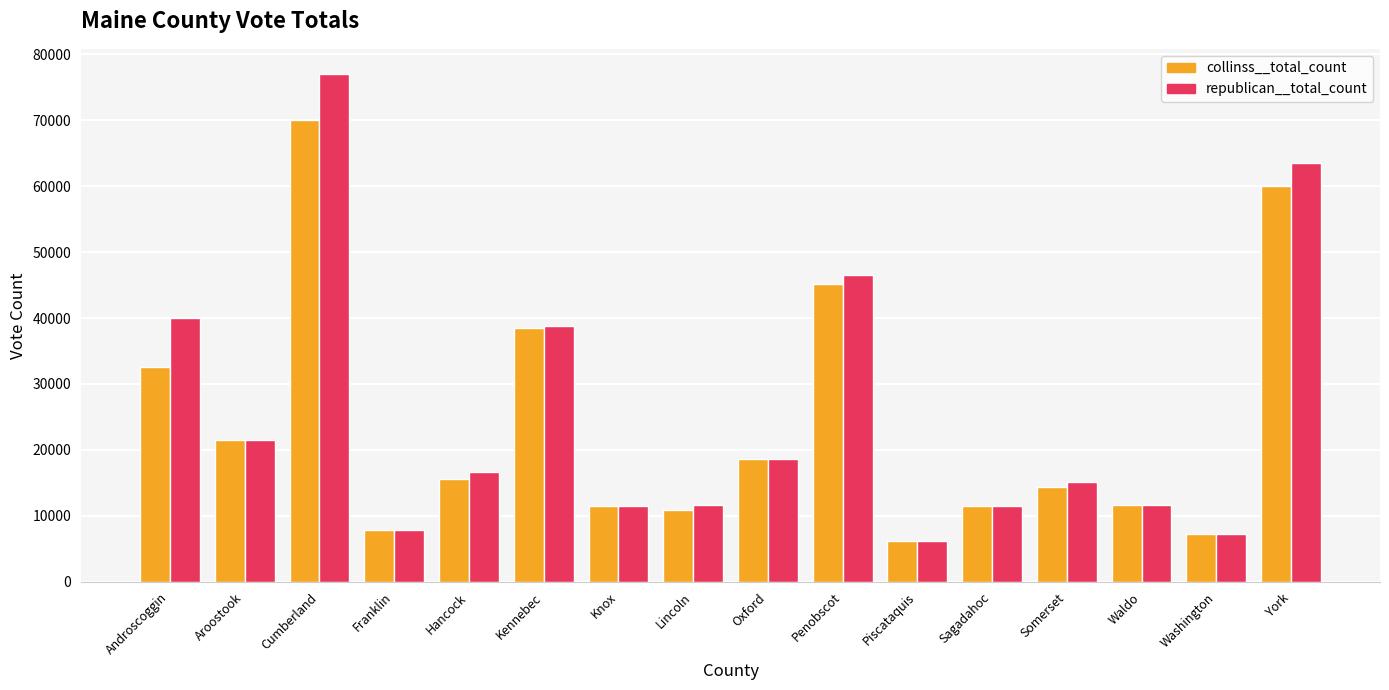

How many groups of bars are there?

16